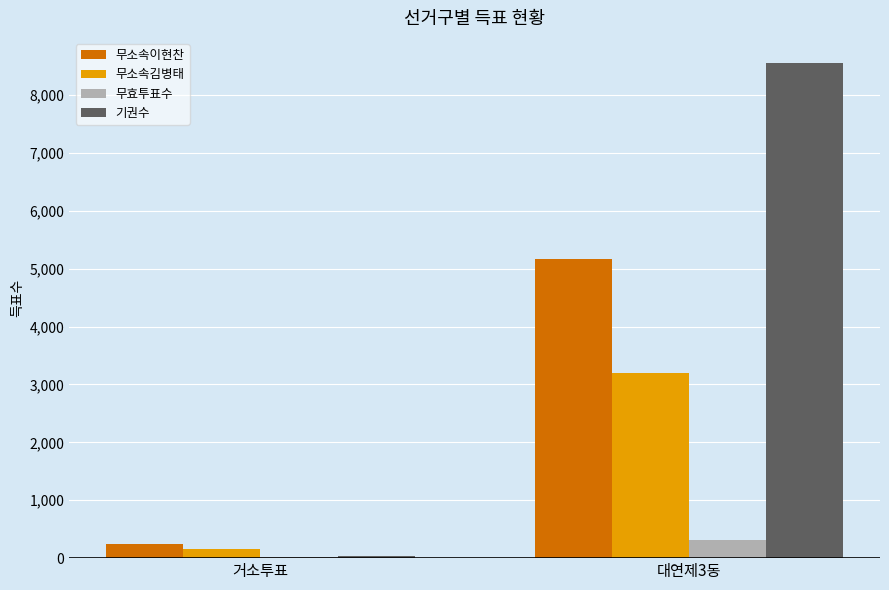

What is the difference between the 무소속김병태 values at 대연제3동 and 거소투표?

3041